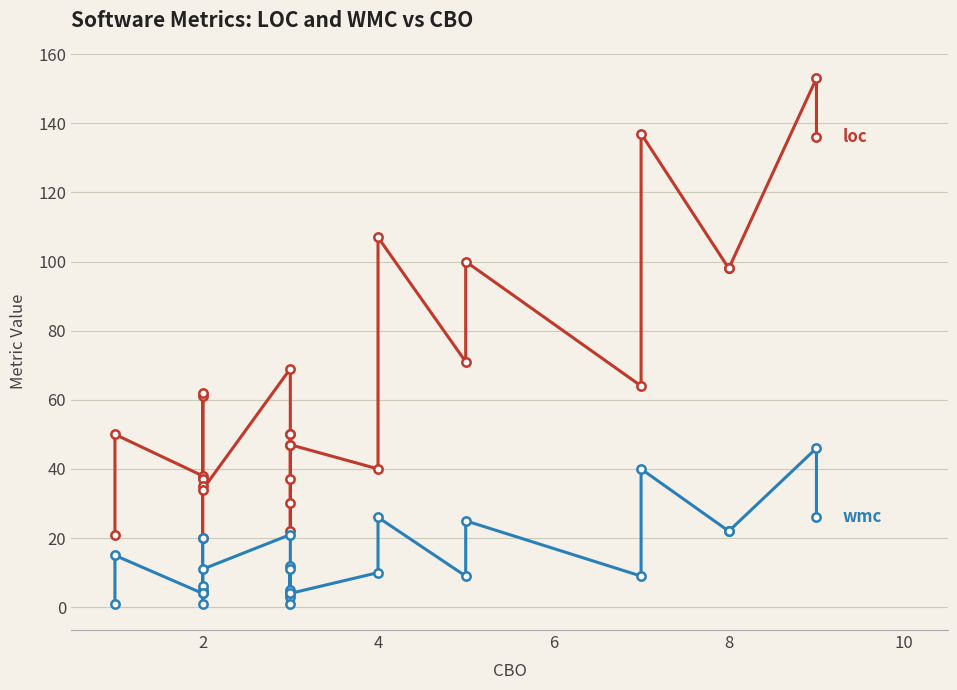

At which category does wmc reach its first local peak?

2